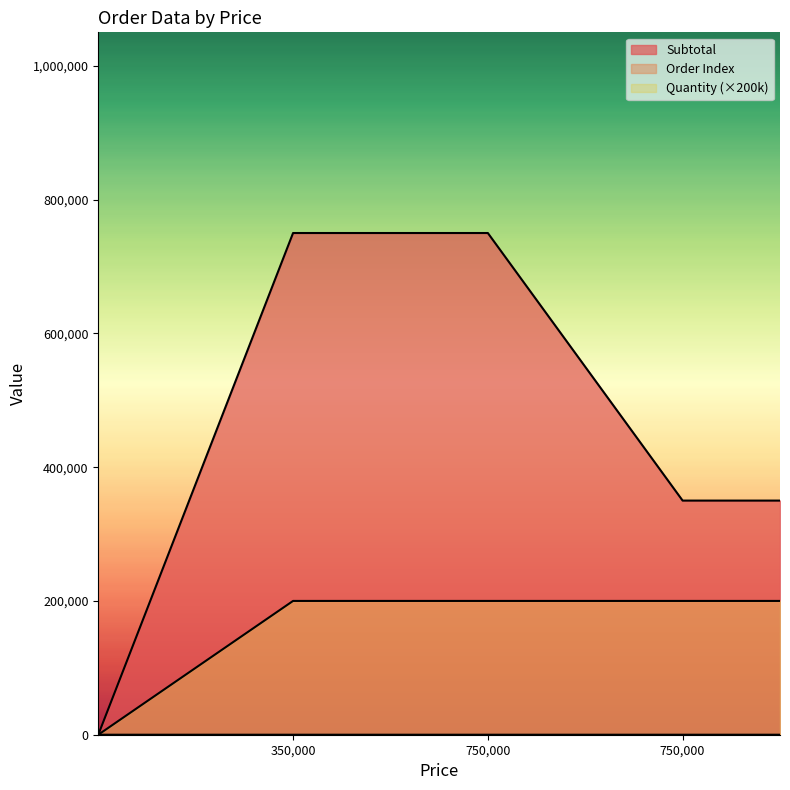

Between 750000 and 750000, which is larger?

750000